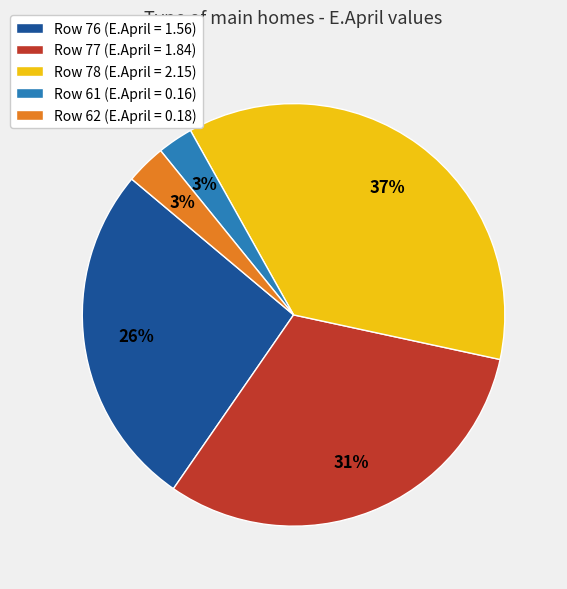

Which category has the biggest portion of the pie?

Row 78 (E.April = 2.15)